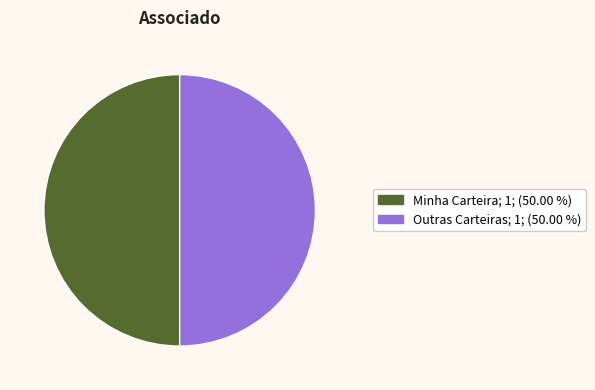

Count the number of slices in the pie.

2